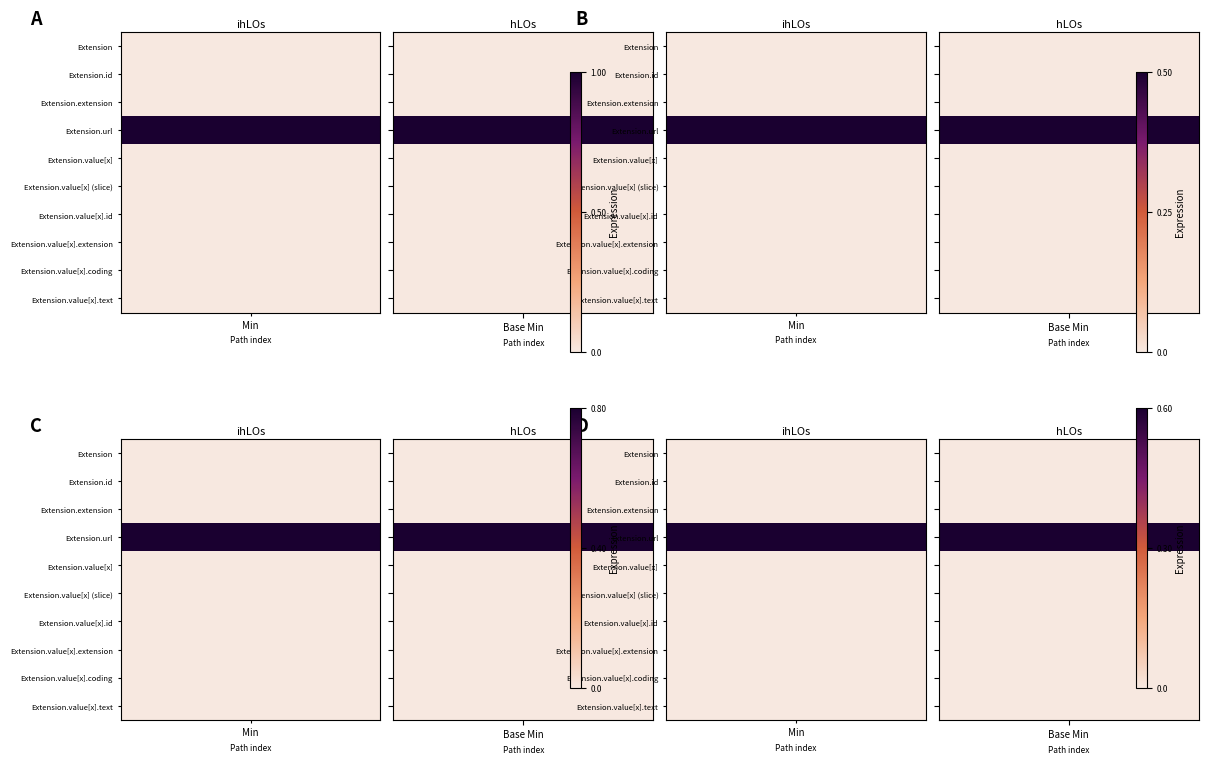

Rank the series by their maximum value, from highest to lowest.

Extension.url, Extension, Extension.id, Extension.extension, Extension.value[x], Extension.value[x] (slice), Extension.value[x].id, Extension.value[x].extension, Extension.value[x].coding, Extension.value[x].text